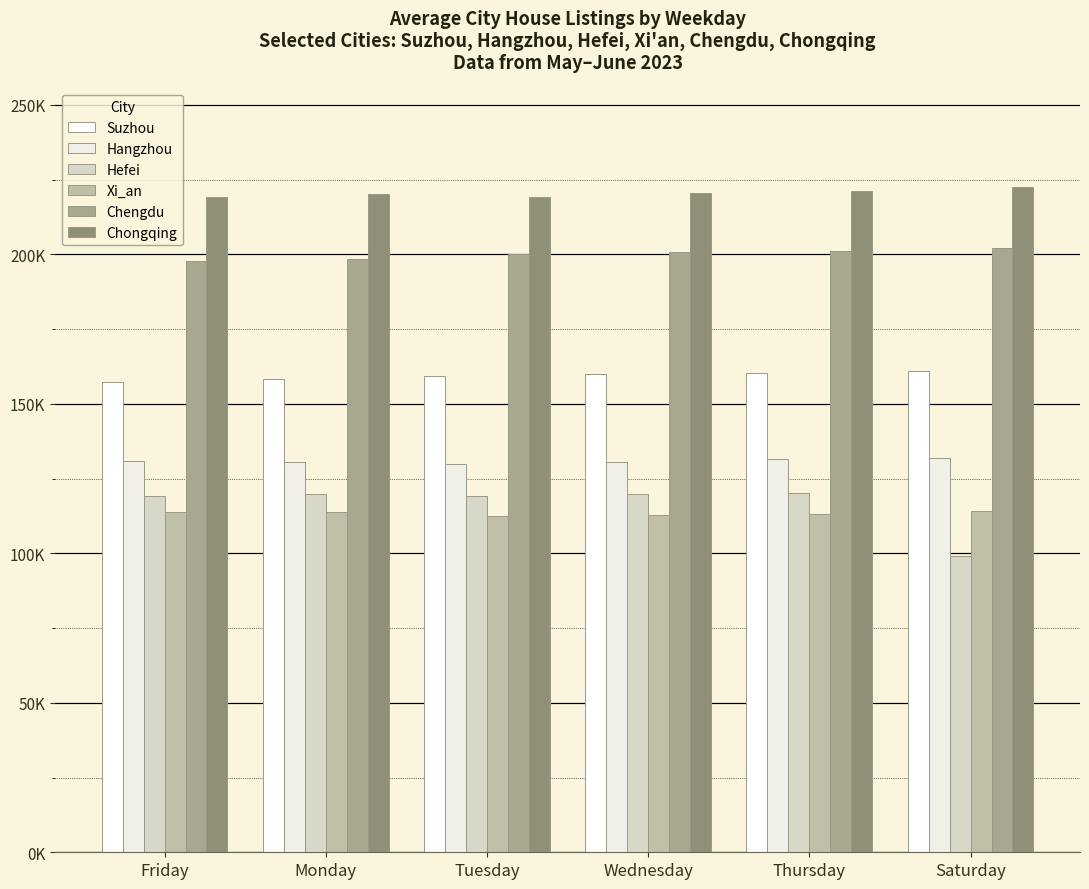

Reading left to right, extract all data points from this chart.

Suzhou: Friday=157247	Monday=158308	Tuesday=159330	Wednesday=159942	Thursday=160473	Saturday=161000
Hangzhou: Friday=131037	Monday=130536	Tuesday=130028	Wednesday=130580	Thursday=131465	Saturday=132032
Hefei: Friday=119342	Monday=119833	Tuesday=119321	Wednesday=119779	Thursday=120139	Saturday=98983
Xi_an: Friday=113784	Monday=113825	Tuesday=112568	Wednesday=112704	Thursday=113238	Saturday=114167
Chengdu: Friday=197840	Monday=198314	Tuesday=200069	Wednesday=200670	Thursday=201256	Saturday=202009
Chongqing: Friday=219269	Monday=220243	Tuesday=219225	Wednesday=220558	Thursday=221248	Saturday=222446